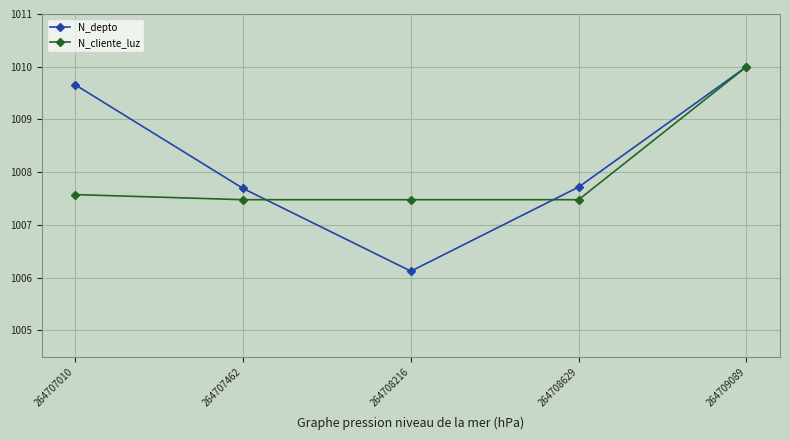

What is the greatest value displayed?

1010.0